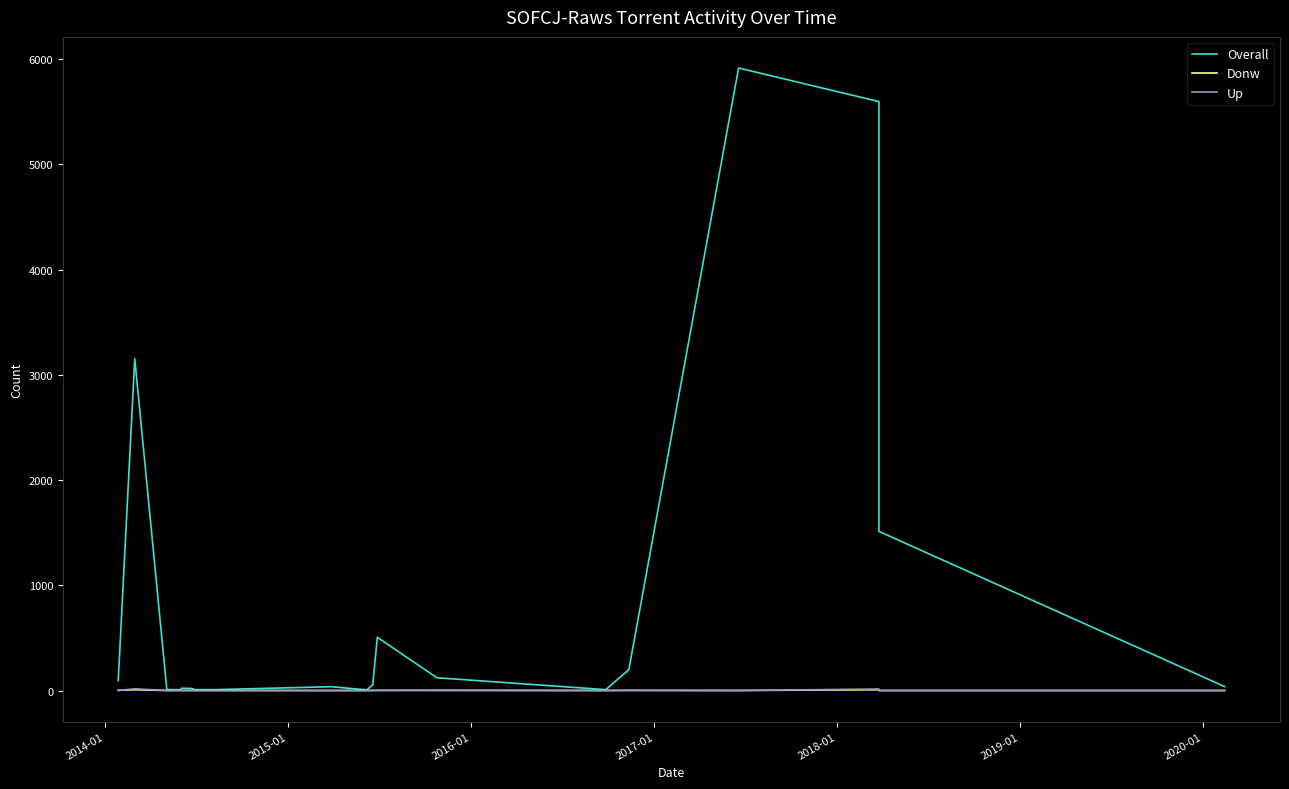

The value of Overall at 2020-01 is 2. True or false?

False